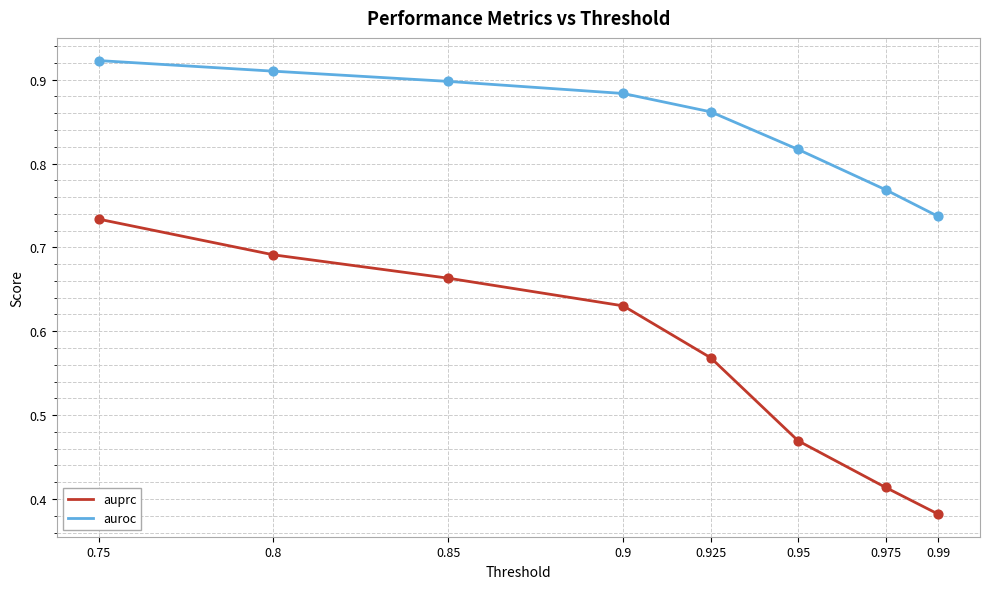

What are all the series names shown in the legend?

auprc, auroc